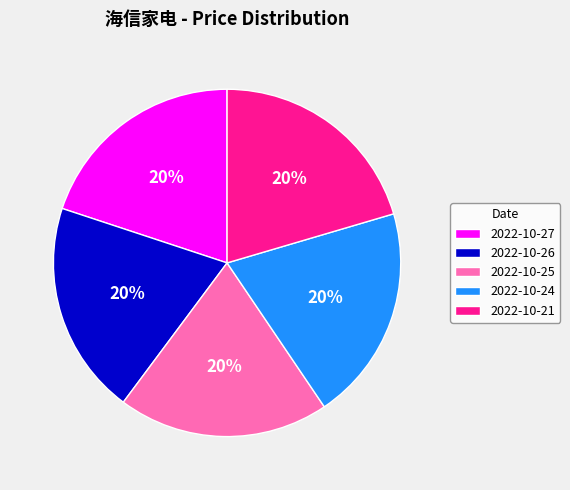

To the nearest percent, what is the combined percentage of 2022-10-21 and 2022-10-26?

40%